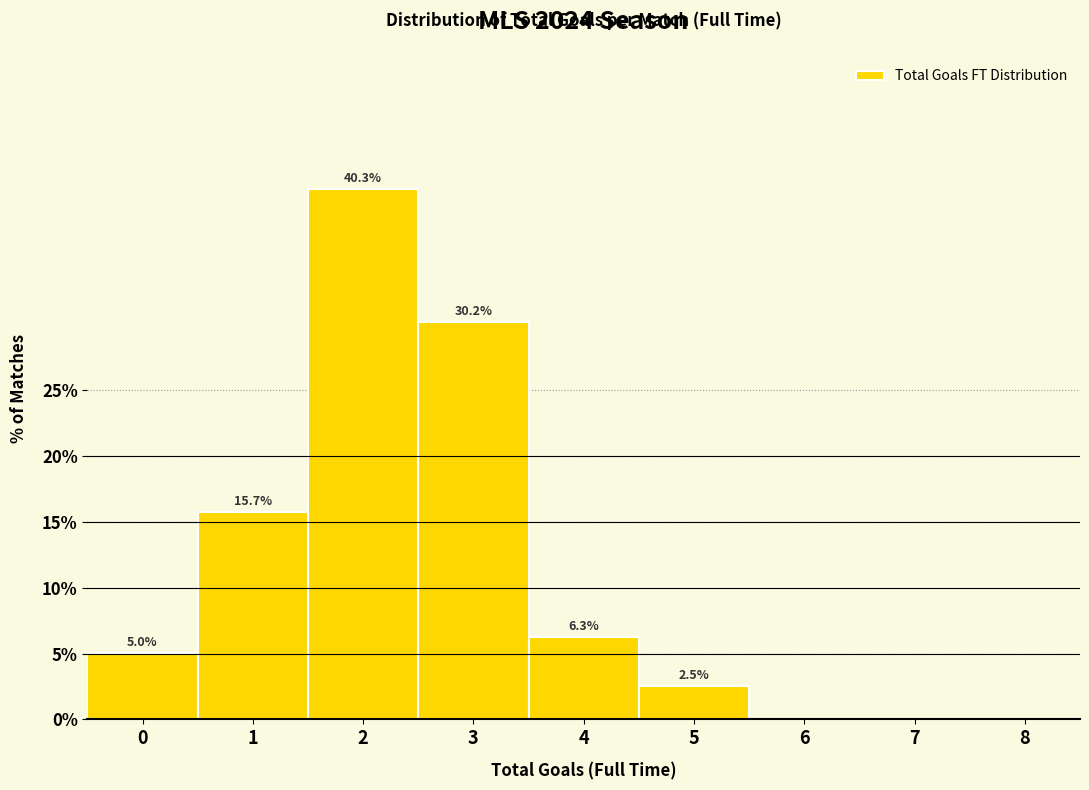

Reading right to left, extract all data points from this chart.

8=0.0	7=0.0	6=0.0	5=2.5	4=6.3	3=30.2	2=40.3	1=15.7	0=5.0